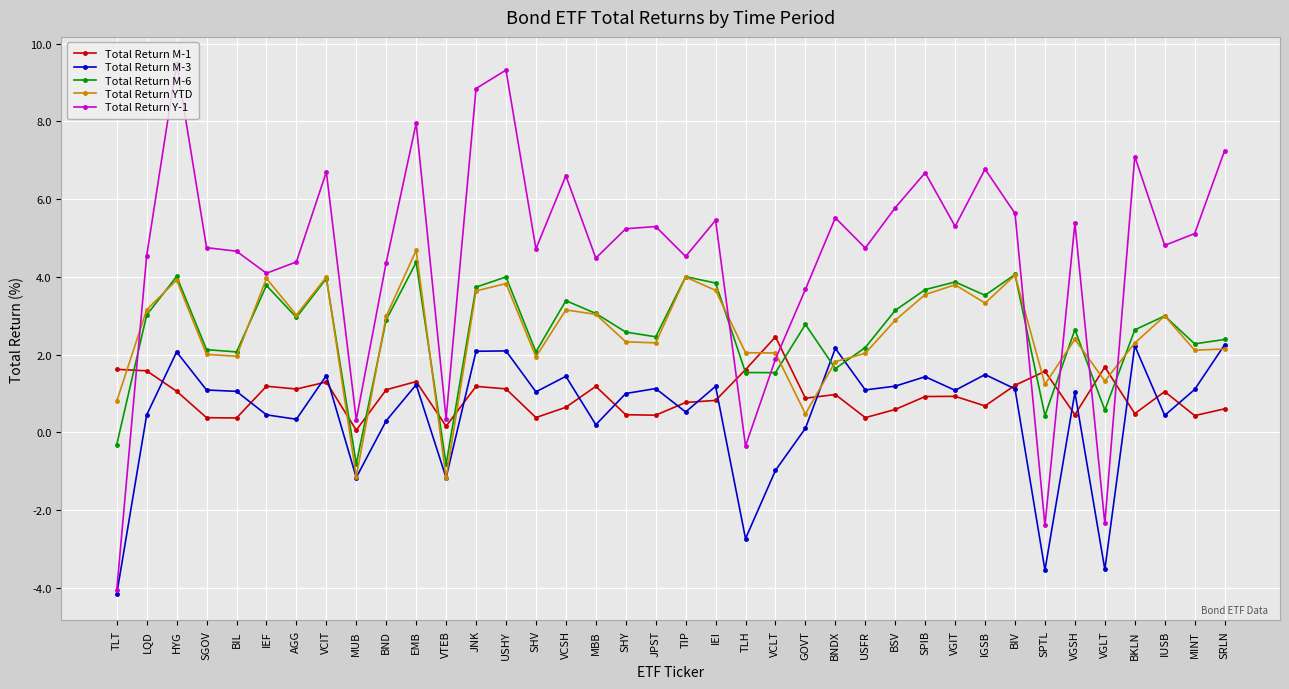

In Total Return M-1, how many points are lower than both neighbors (excluding endpoints)?

12